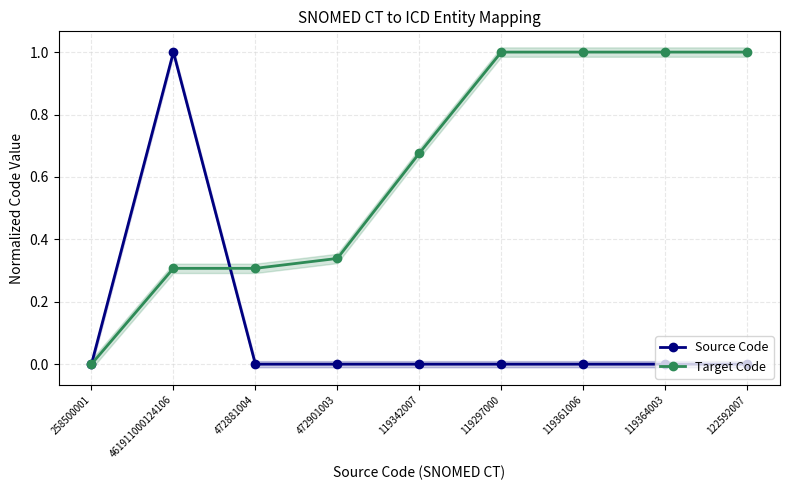

Rank the series by their maximum value, from lowest to highest.

Target Code, Source Code